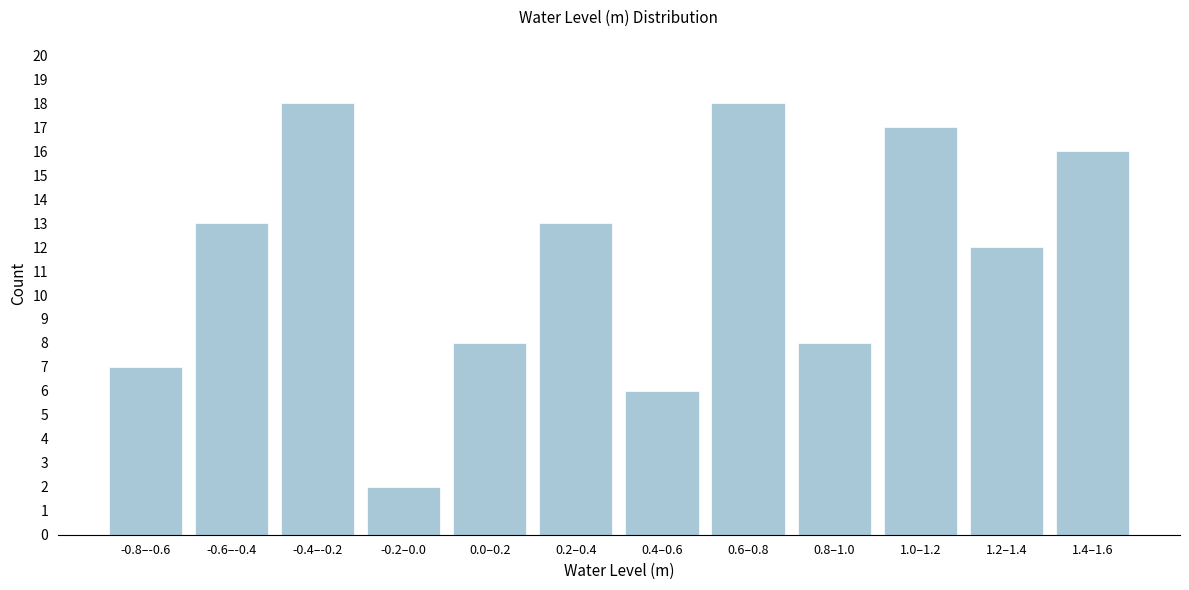

Reading right to left, extract all data points from this chart.

16	12	17	8	18	6	13	8	2	18	13	7